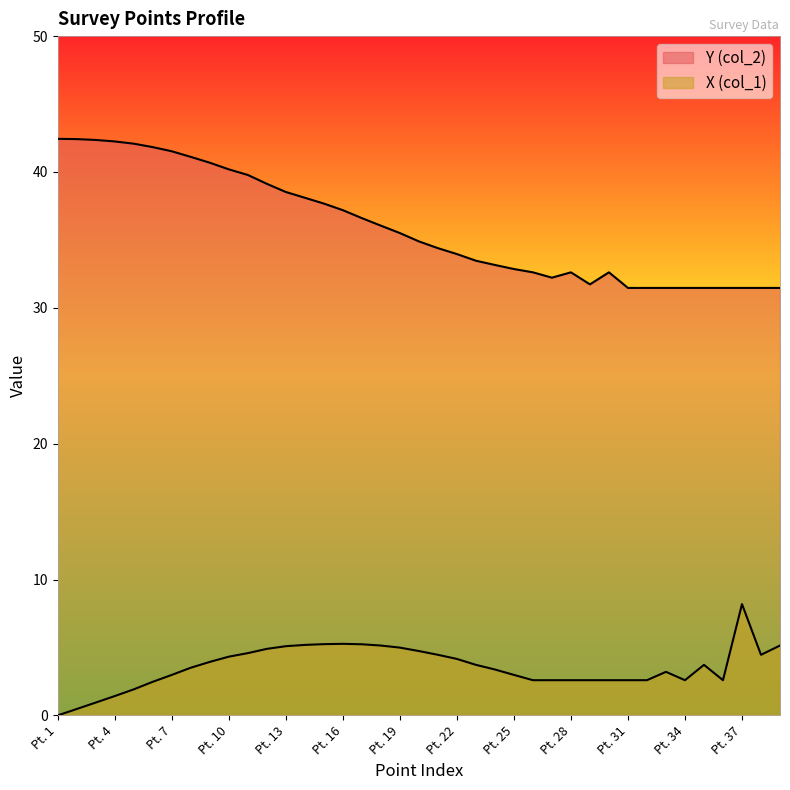

True or false: Y (col_2) has more than 1 interior local peaks.

True